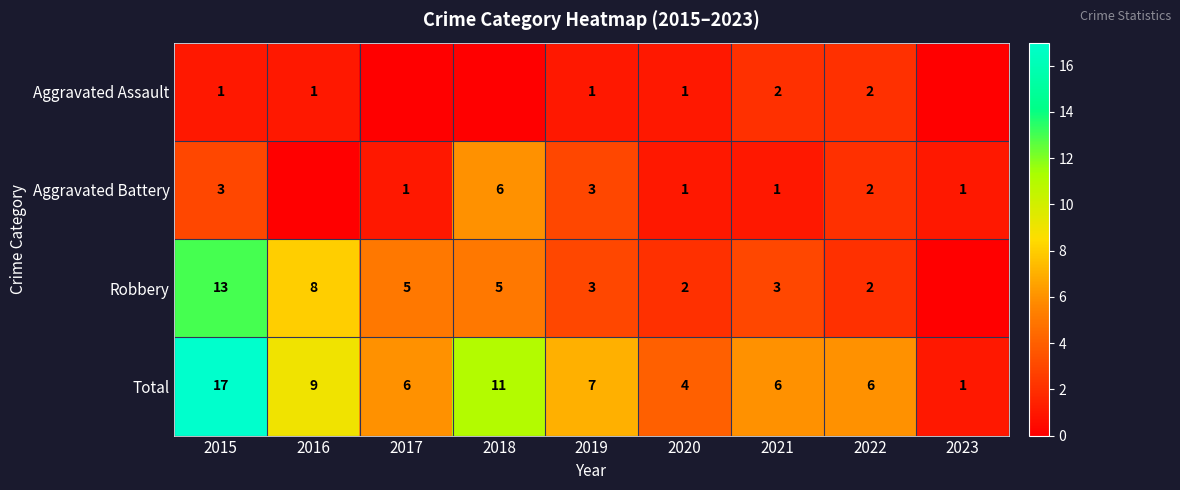

The value of Robbery at 2019 is 4. True or false?

False